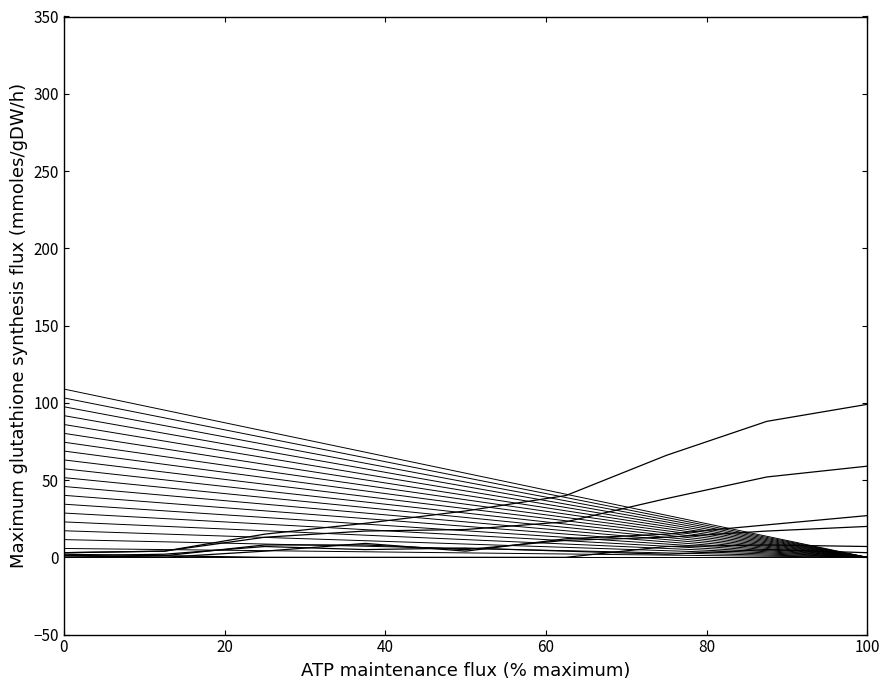

Does the chart display data point markers on the line(s)?

No